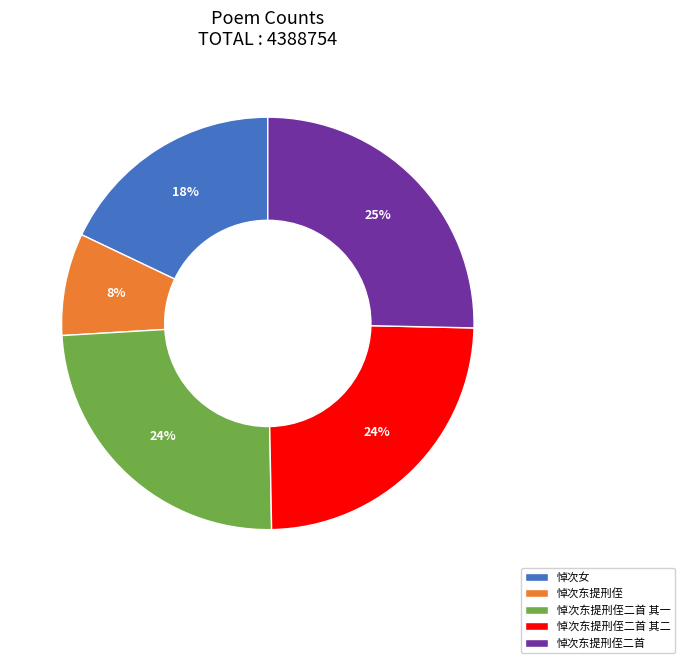

To the nearest percent, what portion does 悼次东提刑侄二首 represent?

25%